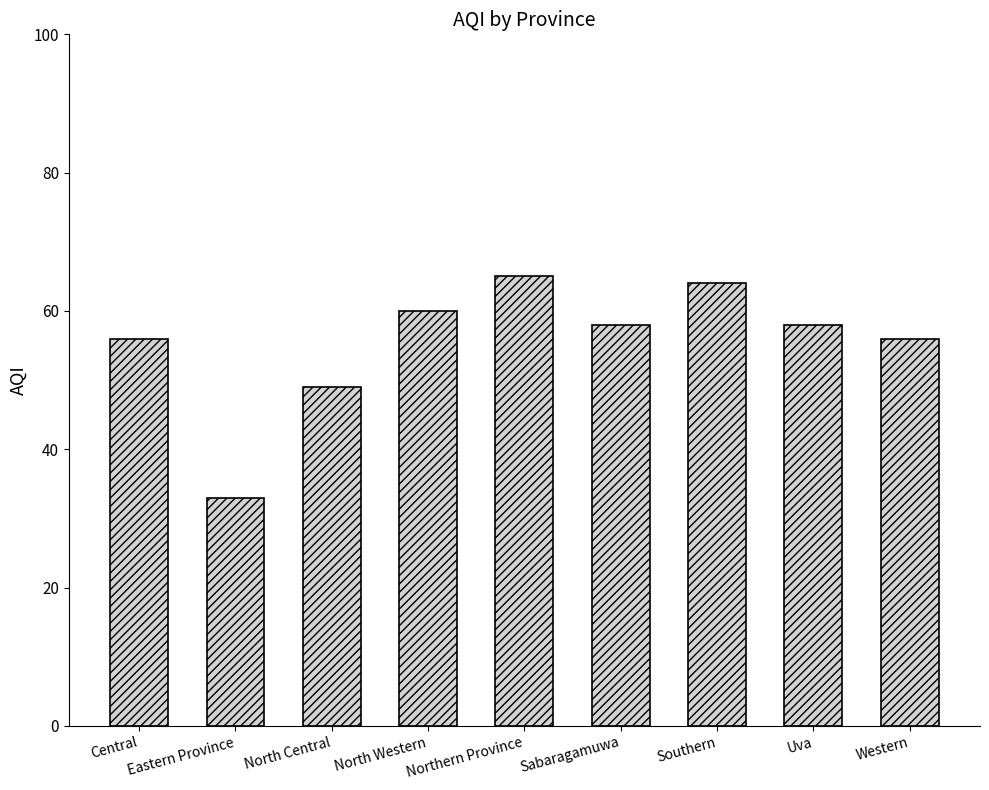

Reading left to right, transcribe all the data shown in this chart.

Central=56	Eastern Province=33	North Central=49	North Western=60	Northern Province=65	Sabaragamuwa=58	Southern=64	Uva=58	Western=56